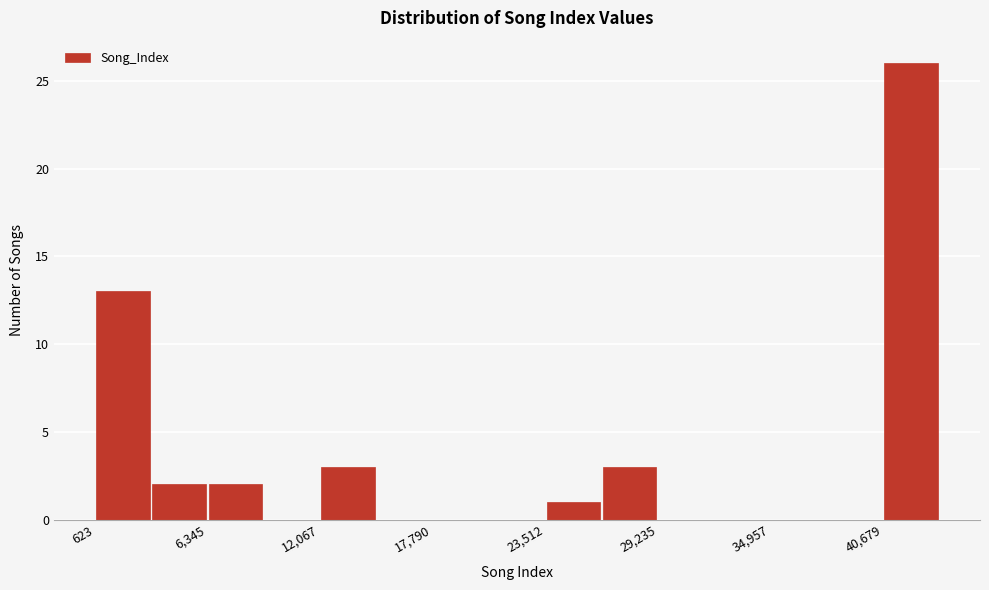

Around what value on the x-axis is the tallest bar? Give the approximate position of its centre, as read against the axis.

42000